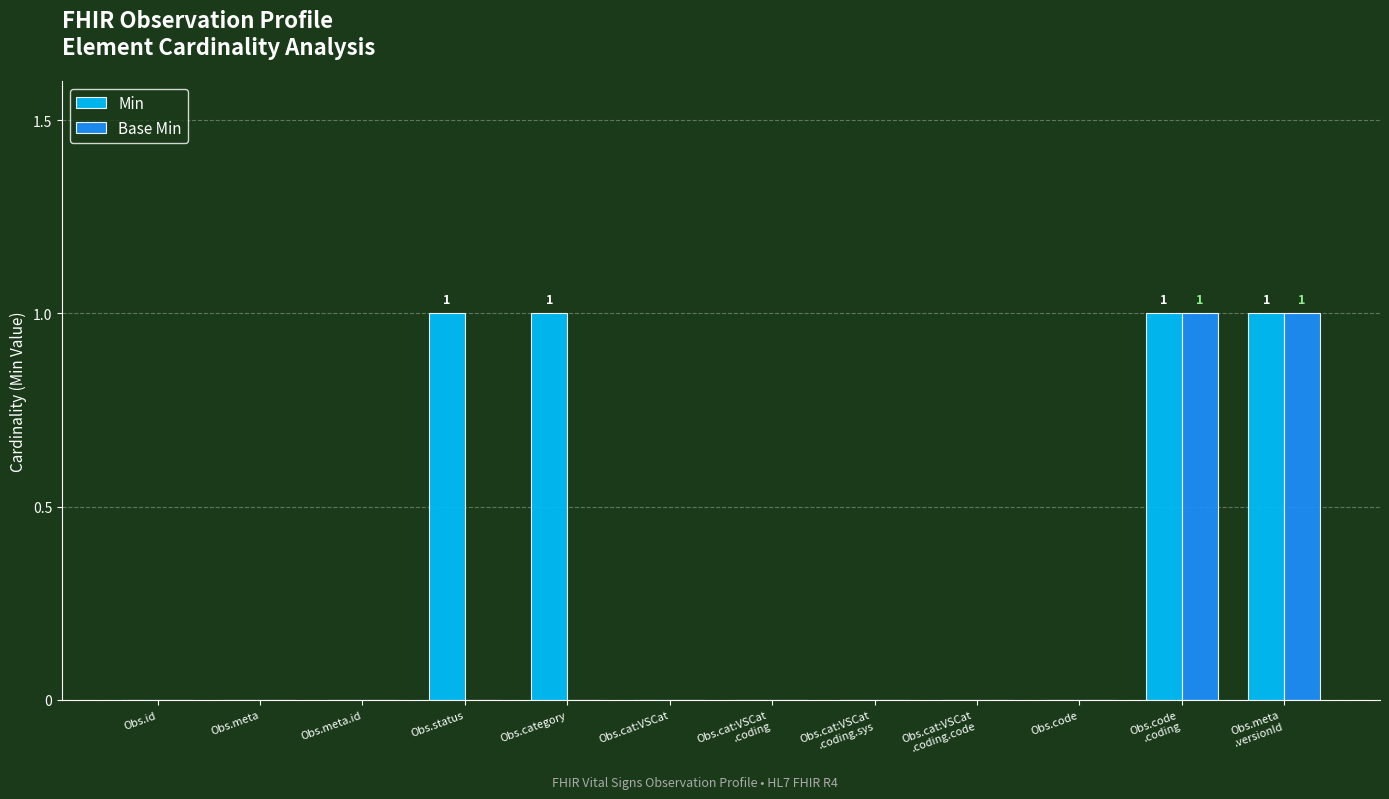

The value of Base Min at Obs.cat:VSCat
.coding.sys is -1. True or false?

False